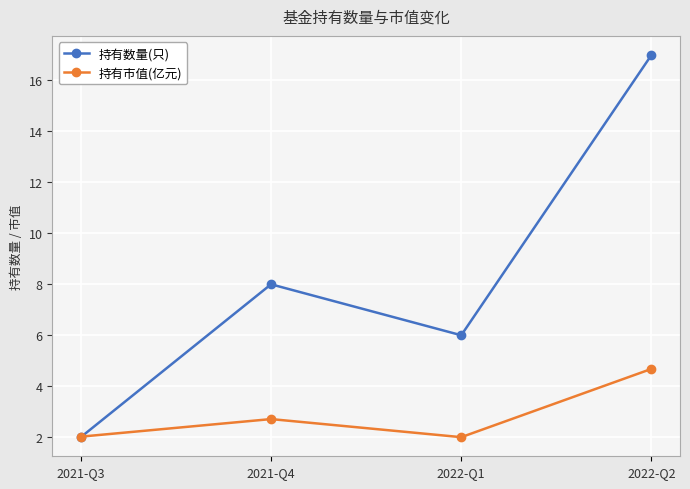

What is the sum of all 持有市值(亿元) values?

11.4